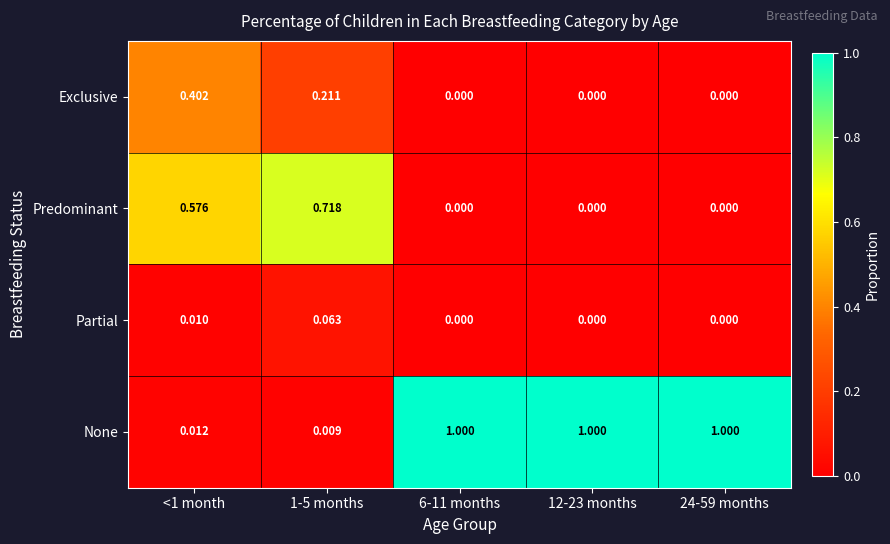

Is the value of Partial at <1 month greater than the value of Exclusive at 24-59 months?

Yes